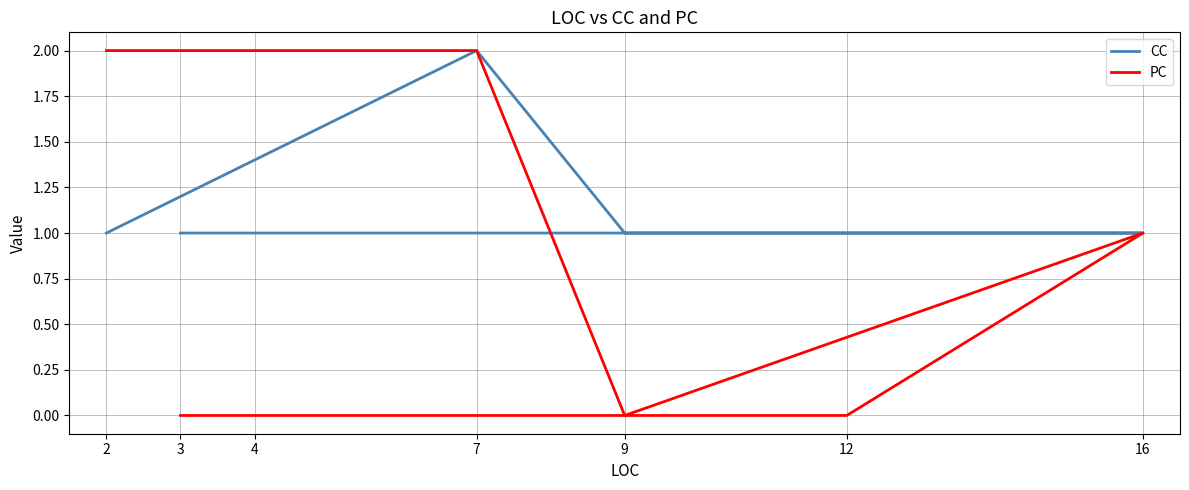

How many interior local peaks does the CC series have?

1